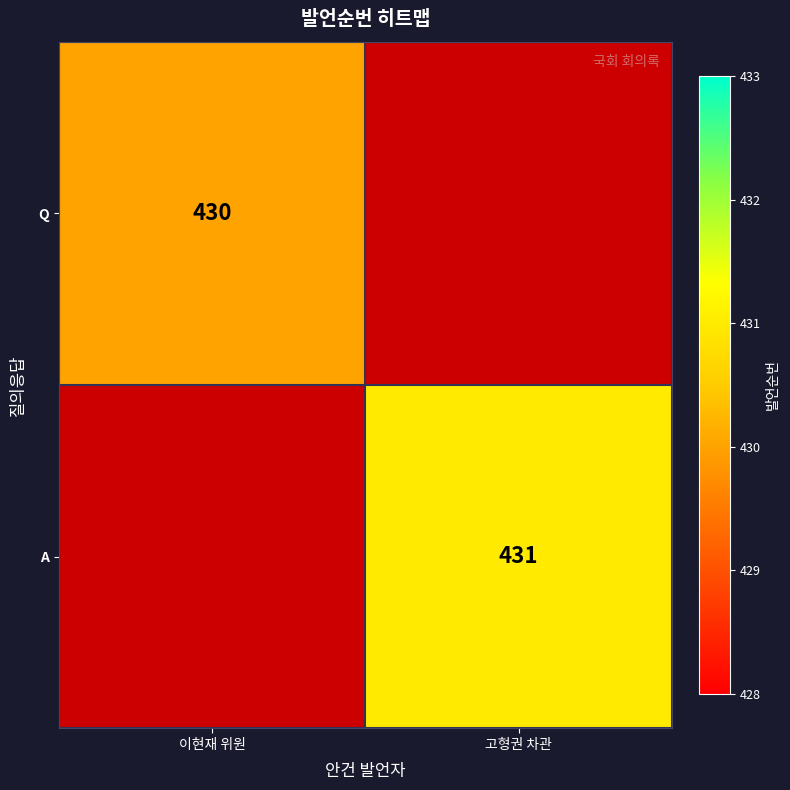

Is it true that A equals 677 at 고형권 차관?

False